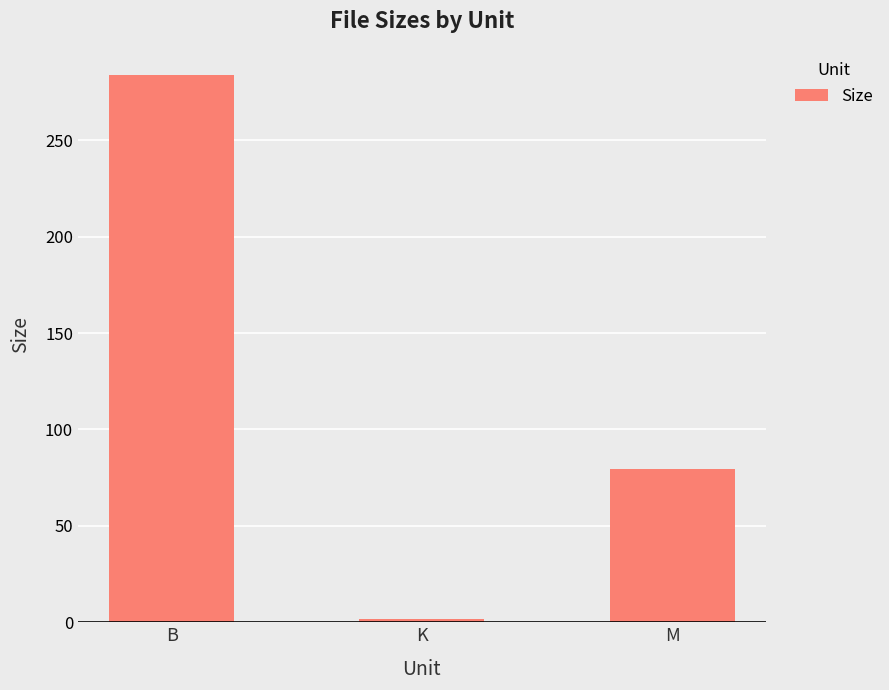

What is the sum of the values at B and M?

363.8